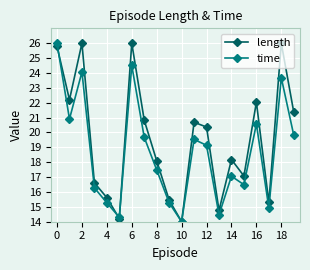

What is the value of the length point at the 5th from the left?

15.6